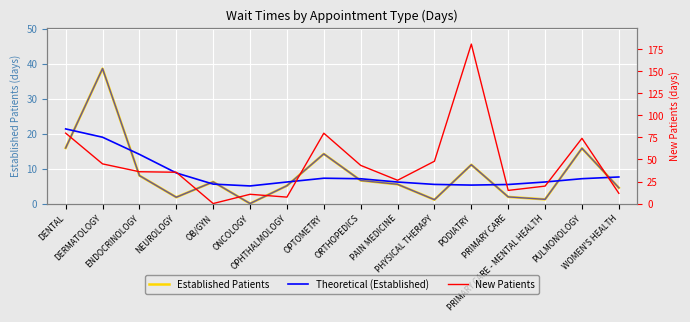

How many lines are shown in the chart?

3